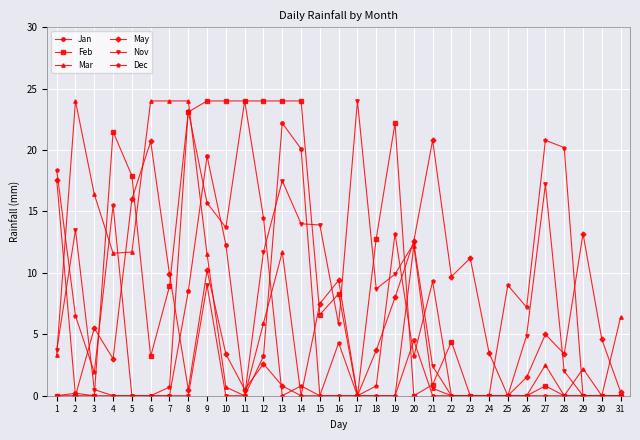

What is the maximum value shown in the chart?

24.0